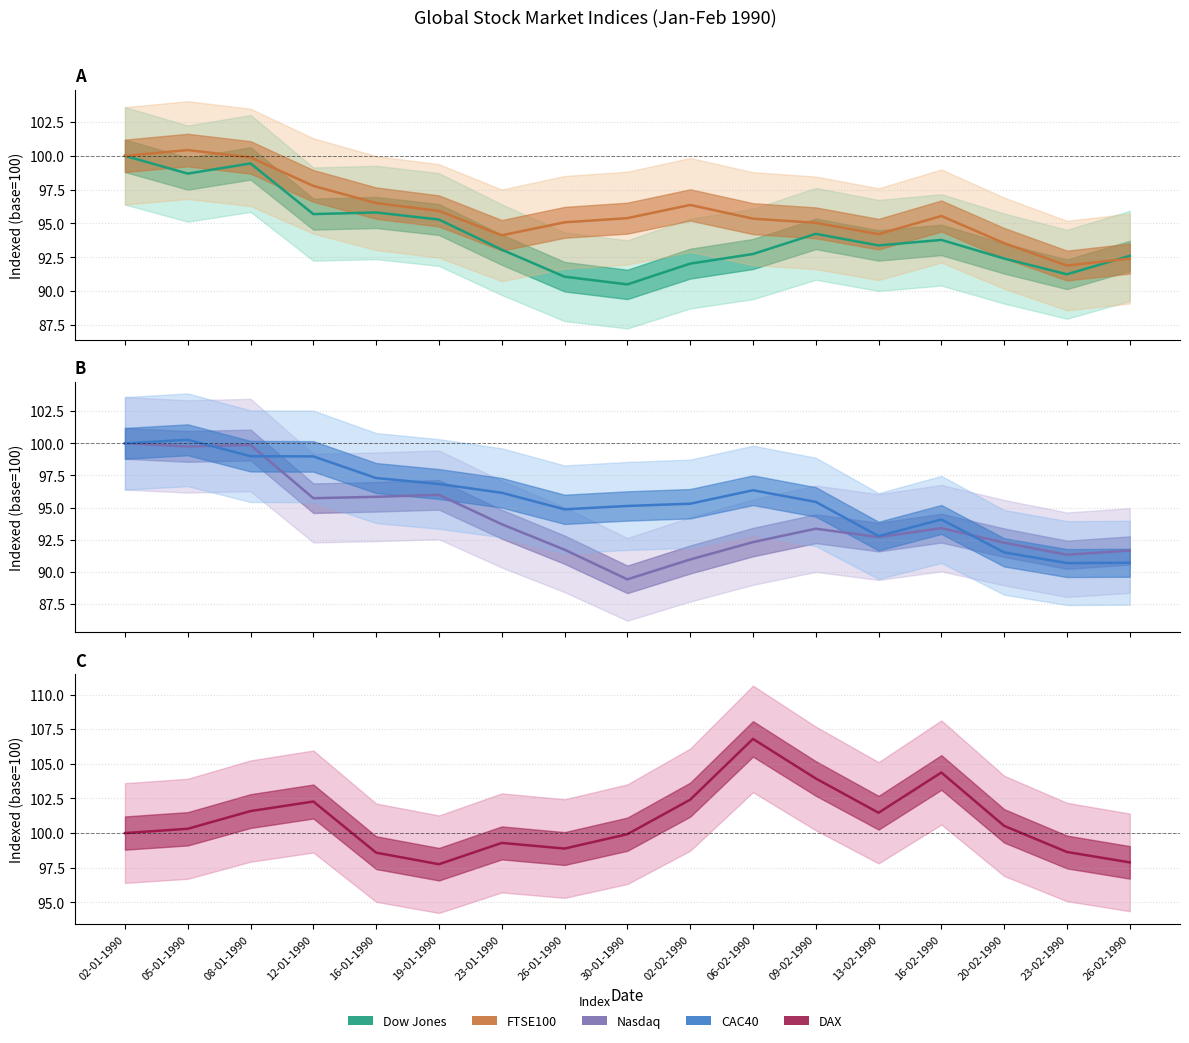

What is the label of the 9th point from the left?

30-01-1990